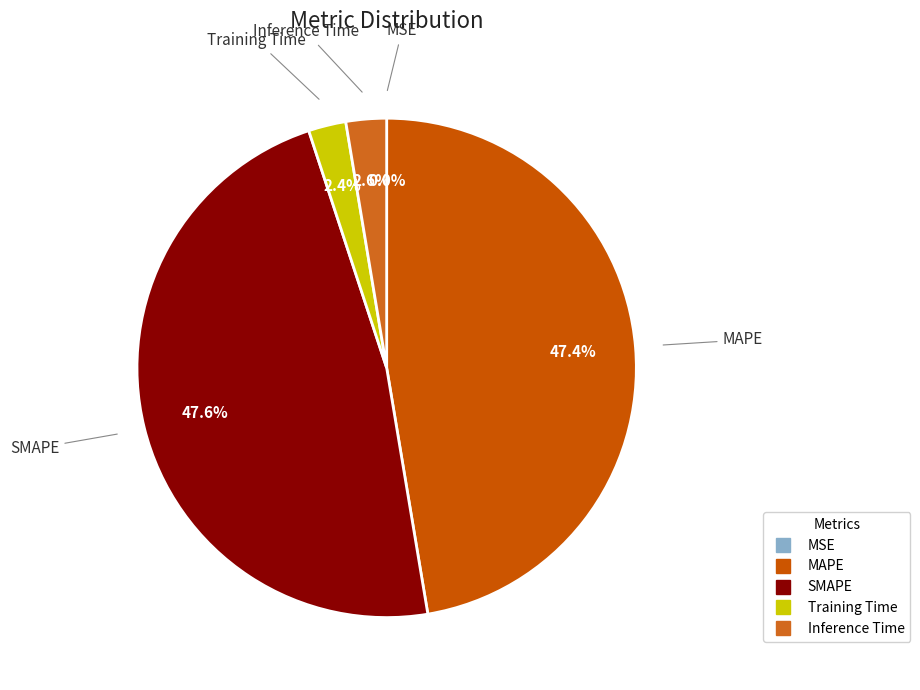

True or false: Training Time accounts for 16% of the total.

False